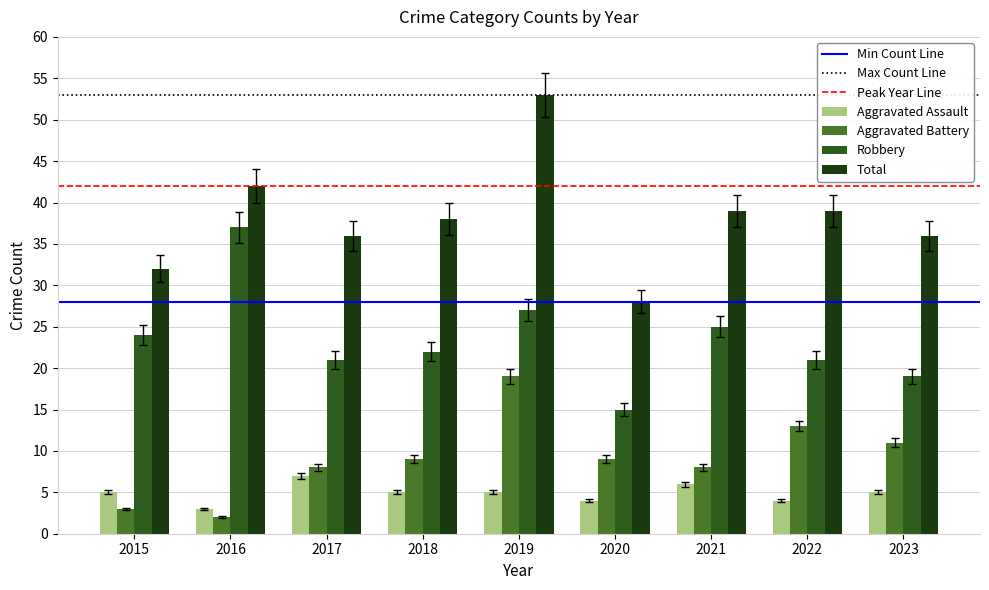

What is the value of the Aggravated Battery bar at the 8th from the left?

13